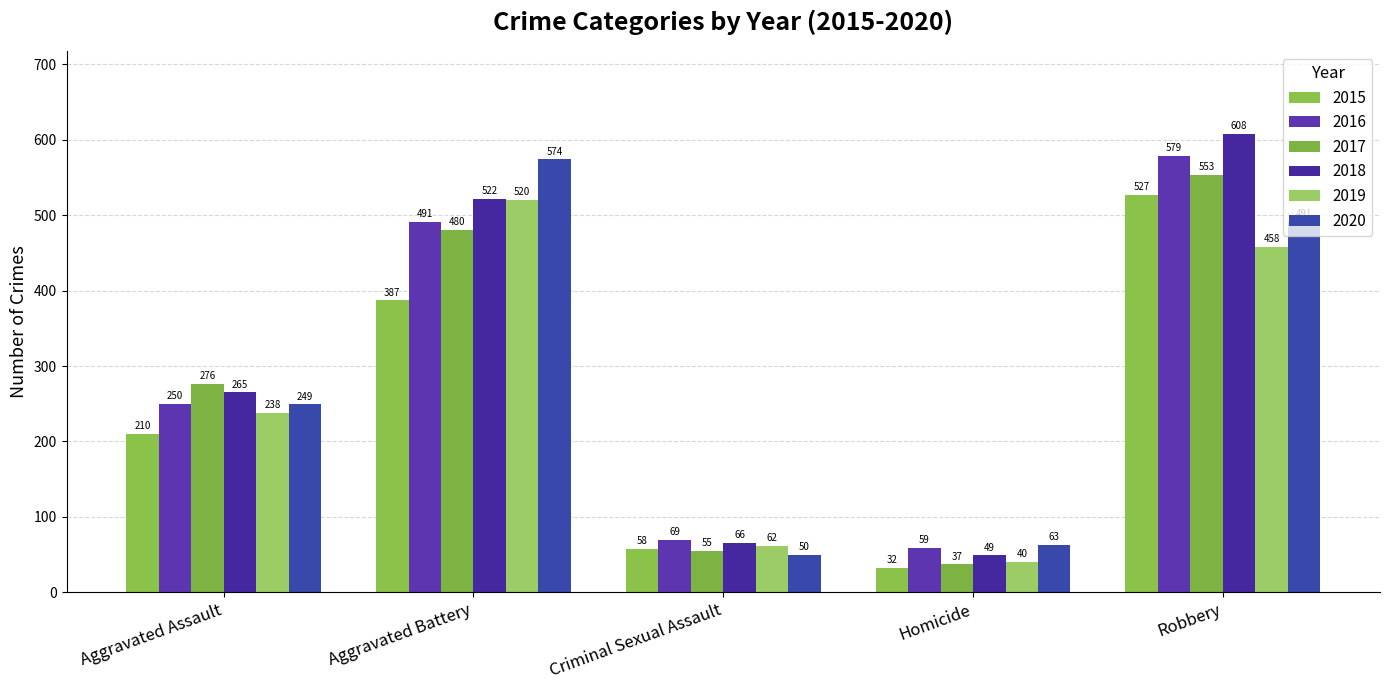

What are all the series names shown in the legend?

2015, 2016, 2017, 2018, 2019, 2020